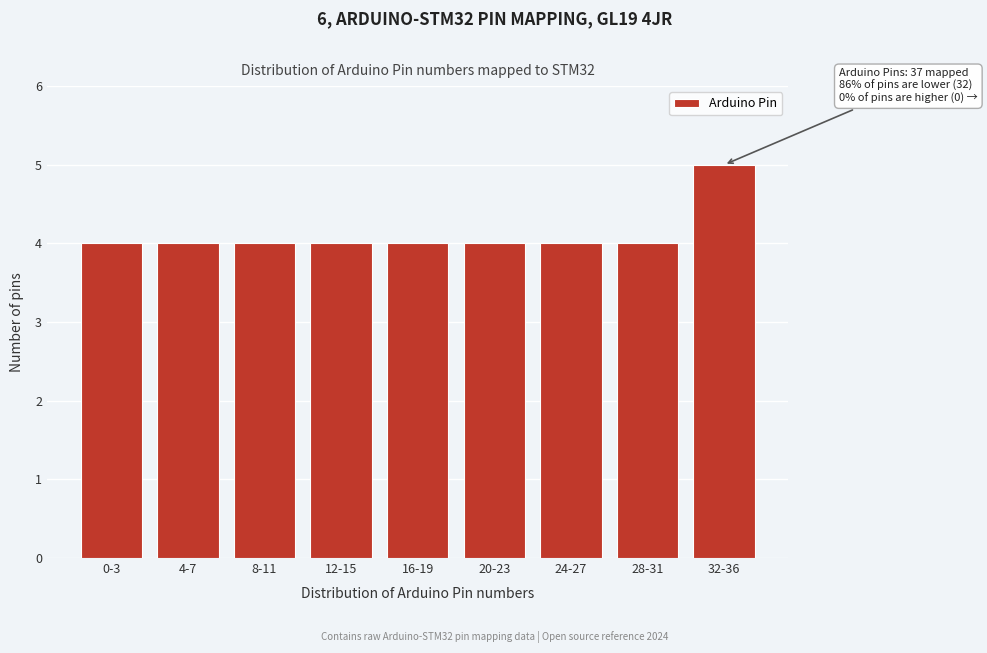

Reading right to left, what are all the values shown in this chart?

5	4	4	4	4	4	4	4	4